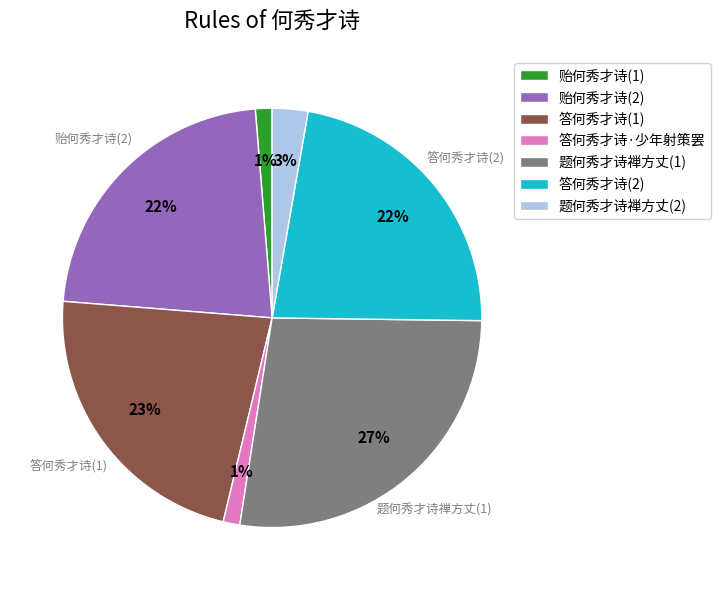

How many slices are in this pie chart?

7